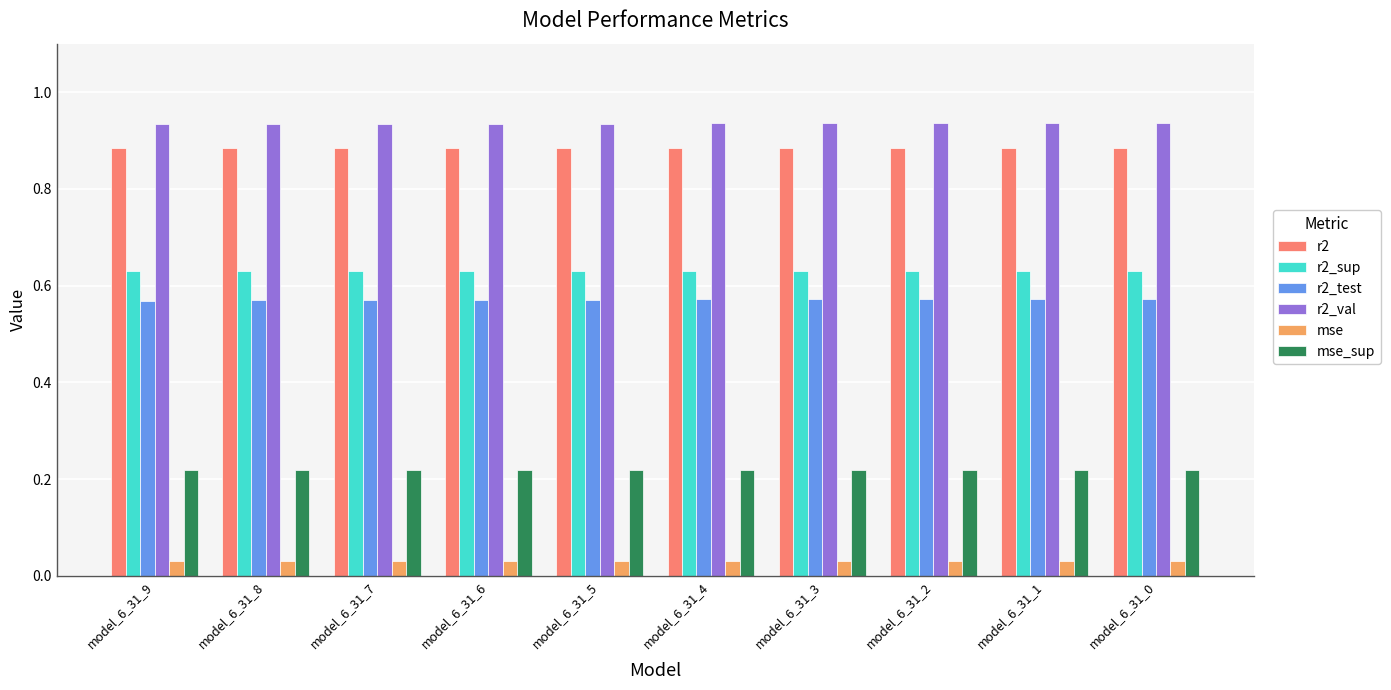

How many r2_sup values are between 0 and 1?

10